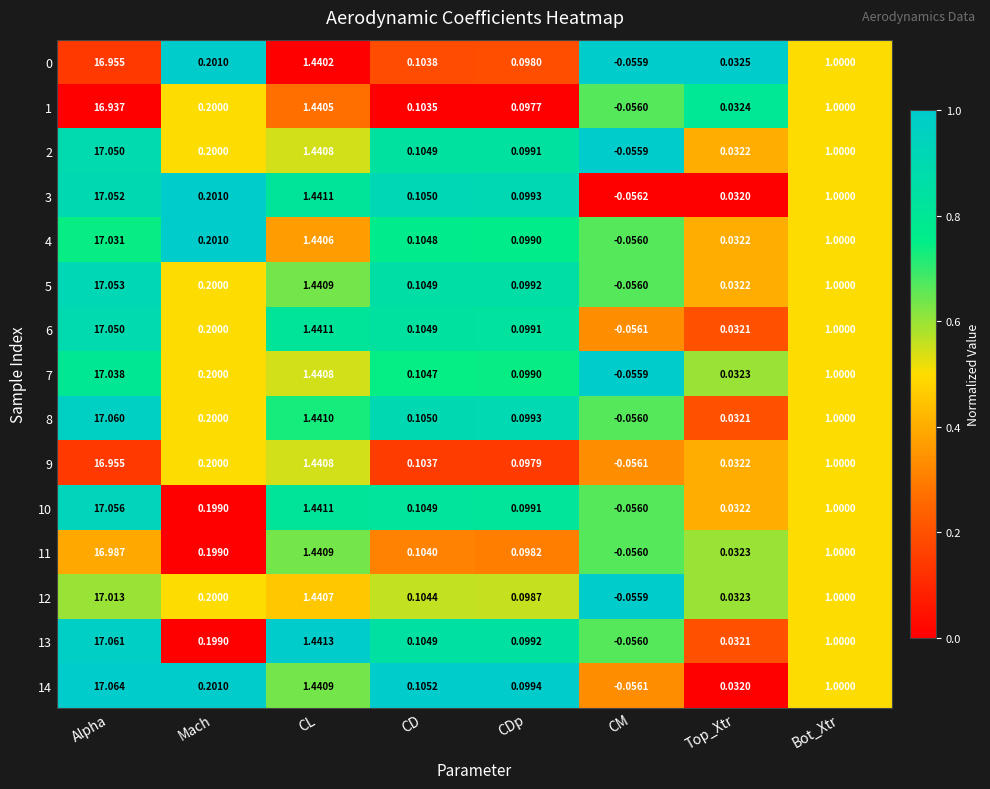

Rank the categories by 8 value from highest to lowest.

Alpha, CL, Bot_Xtr, Mach, CD, CDp, Top_Xtr, CM